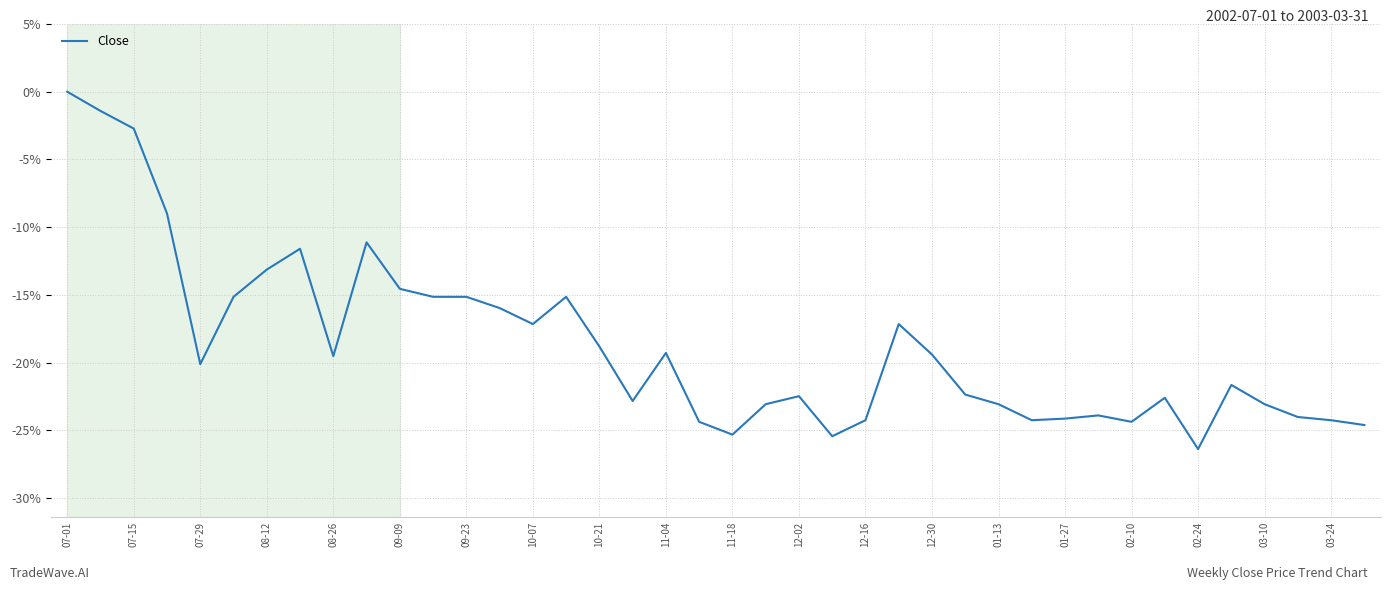

What is the difference between the maximum and minimum values?

26.4